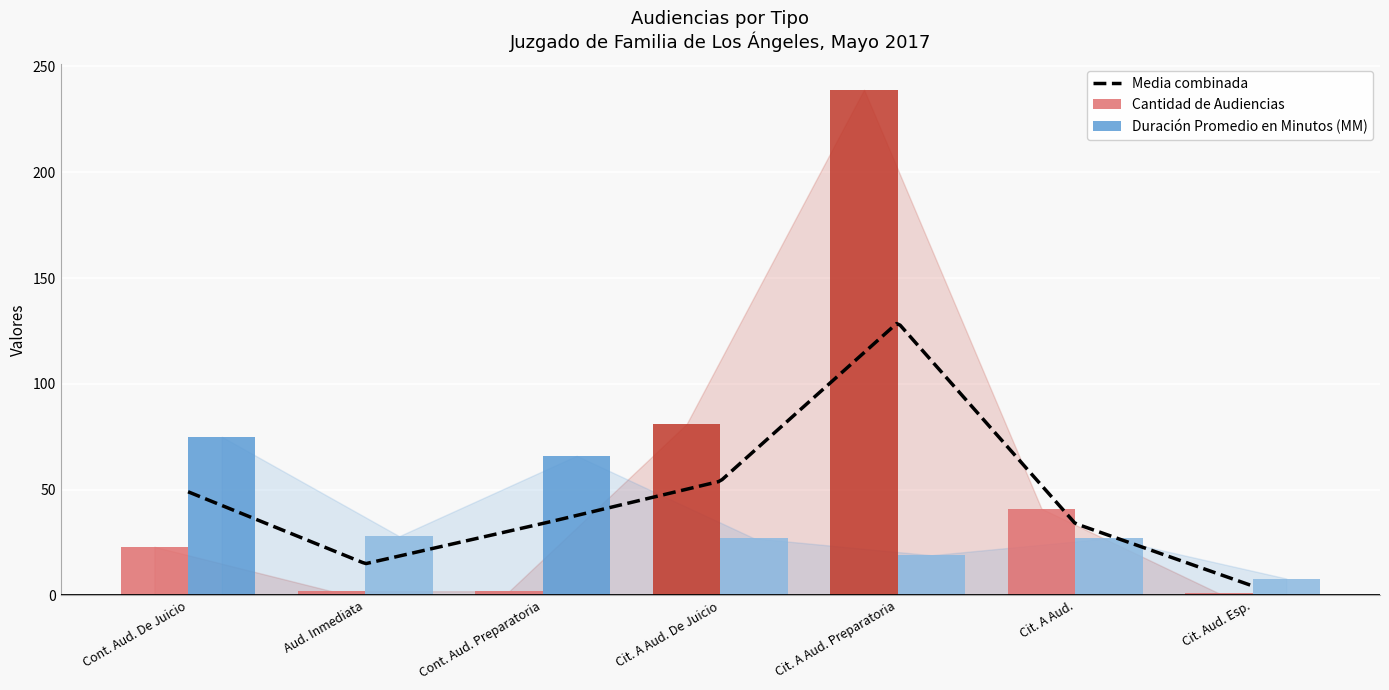

What is the difference between the maximum and second lowest values in the Duración Promedio en Minutos (MM) series?

56